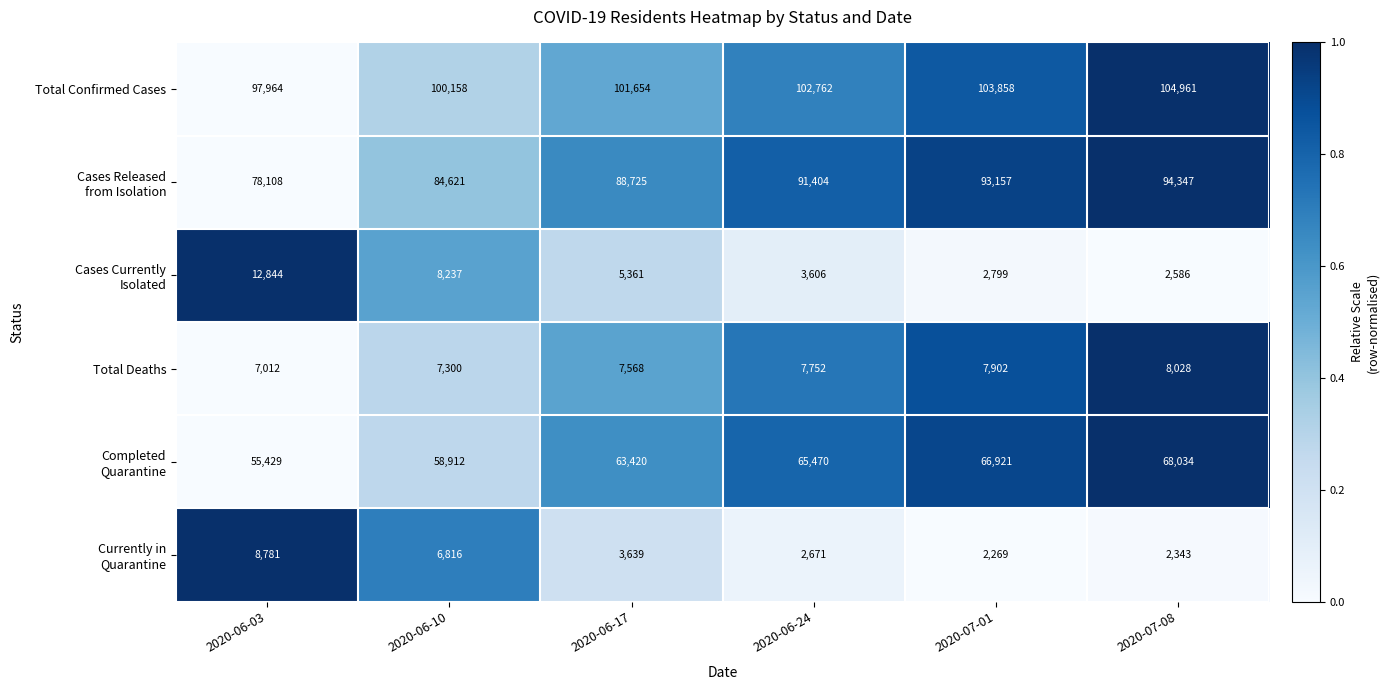

What is the average value of the Total Deaths series?

7594